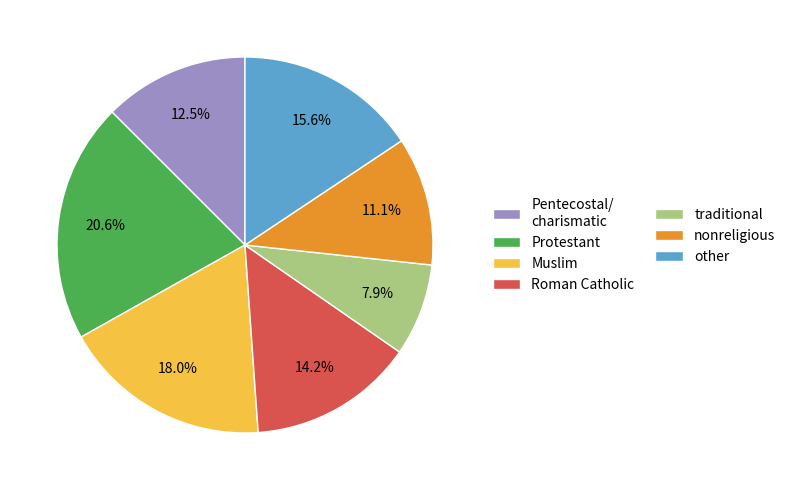

Which has a higher value, traditional or Pentecostal/ charismatic?

Pentecostal/ charismatic